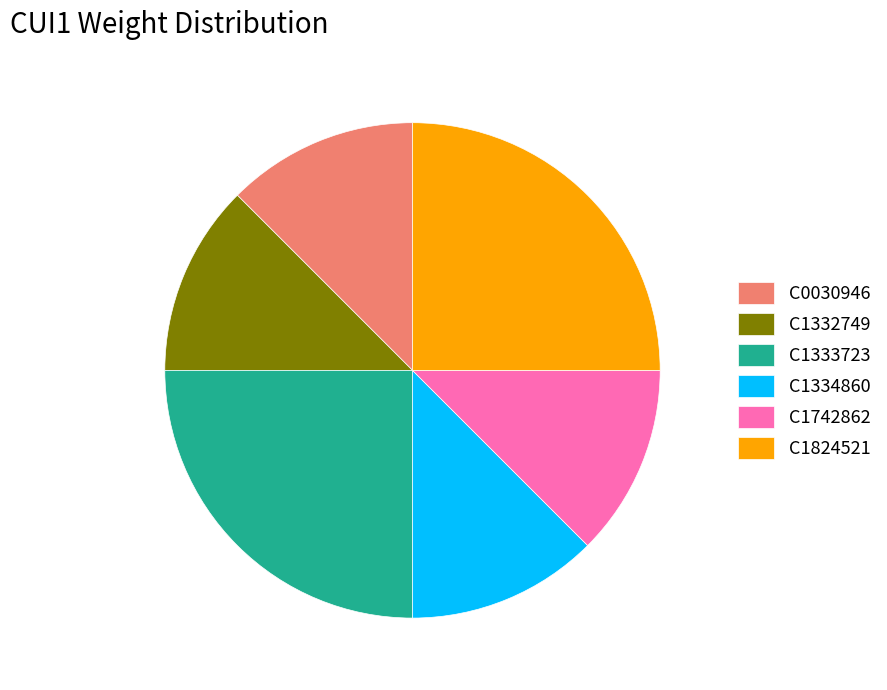

Approximately how many times larger is the value at C1742862 compared to C1332749?

1.0